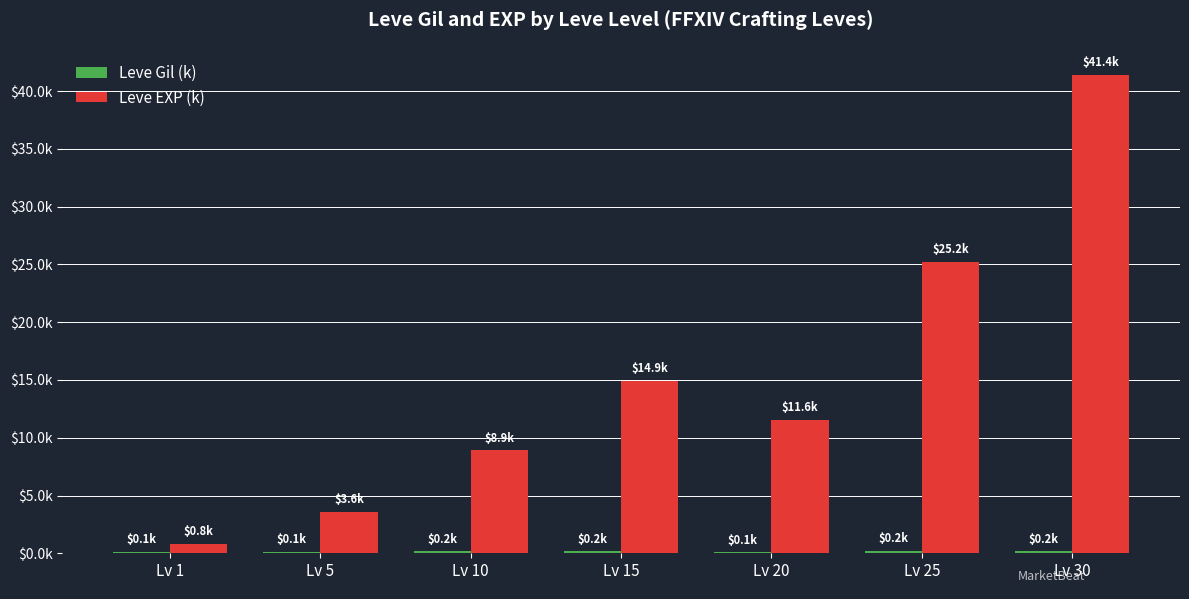

Rank the series at Lv 10 from lowest to highest value.

Leve Gil (k), Leve EXP (k)